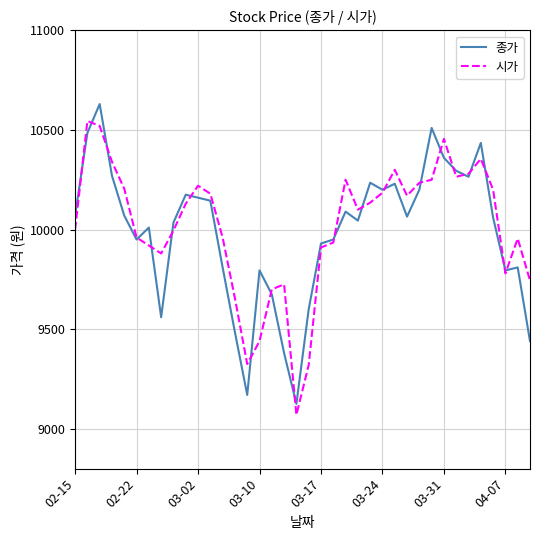

What is the maximum value for 종가?

10630